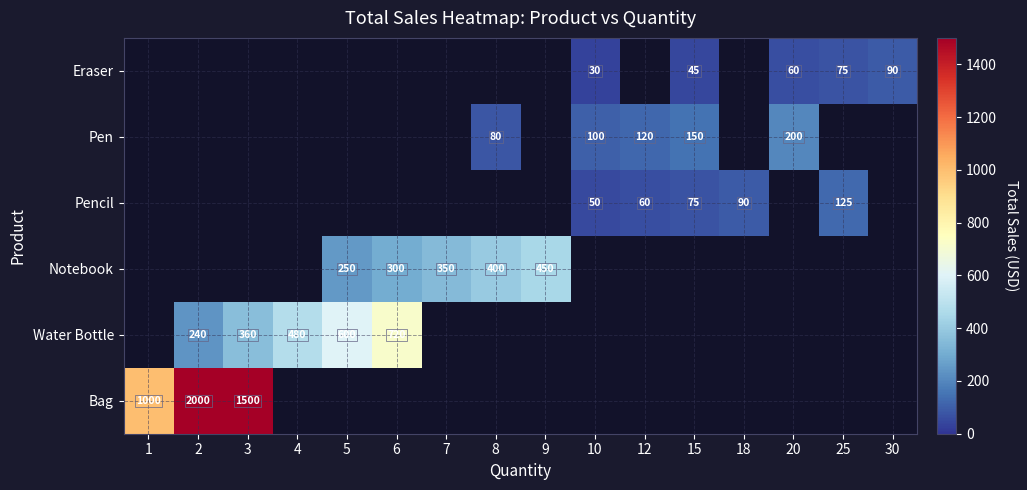

The Pen series shows 200 at 20. True or false?

True